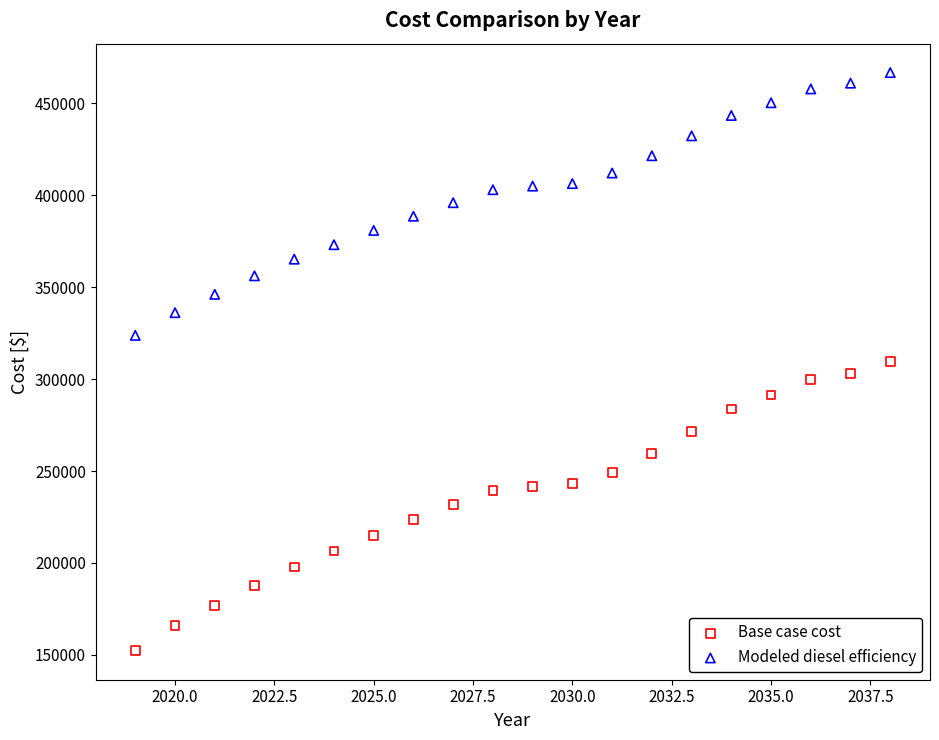

Which series contains the highest Y value?

Modeled diesel efficiency